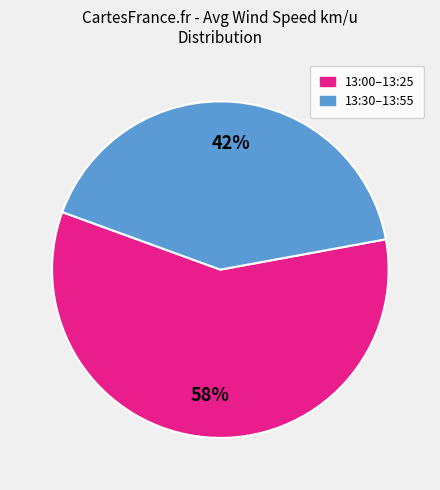

Is there a majority slice in this chart?

Yes